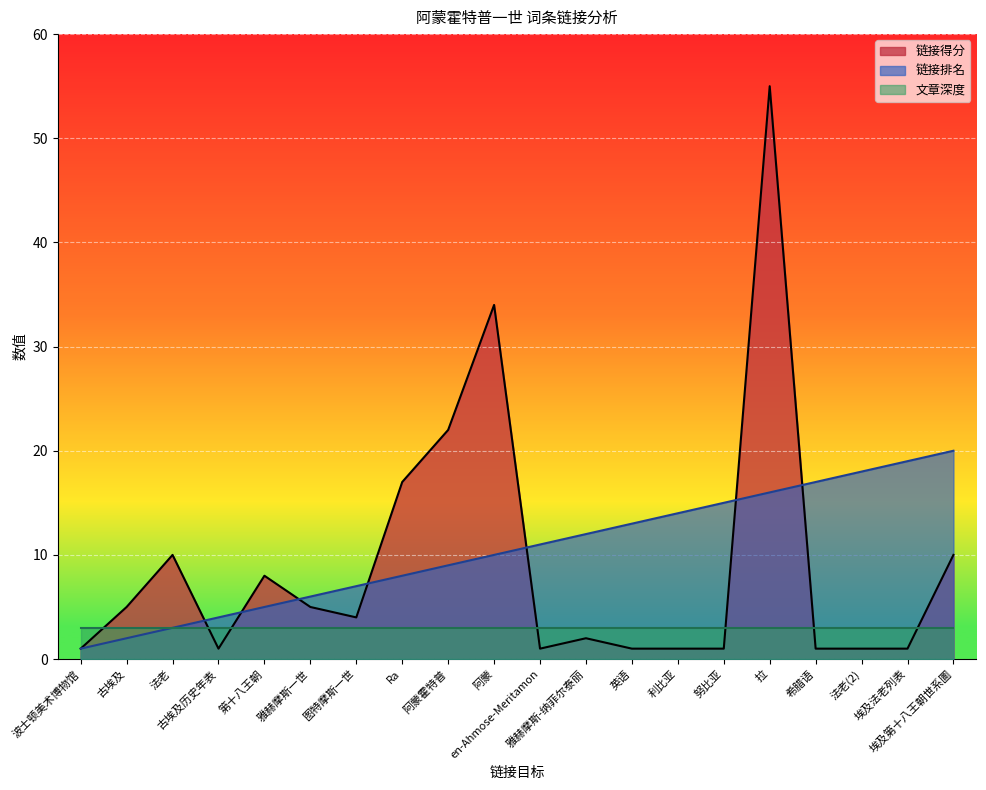

Does the chart display data point markers on the line(s)?

No